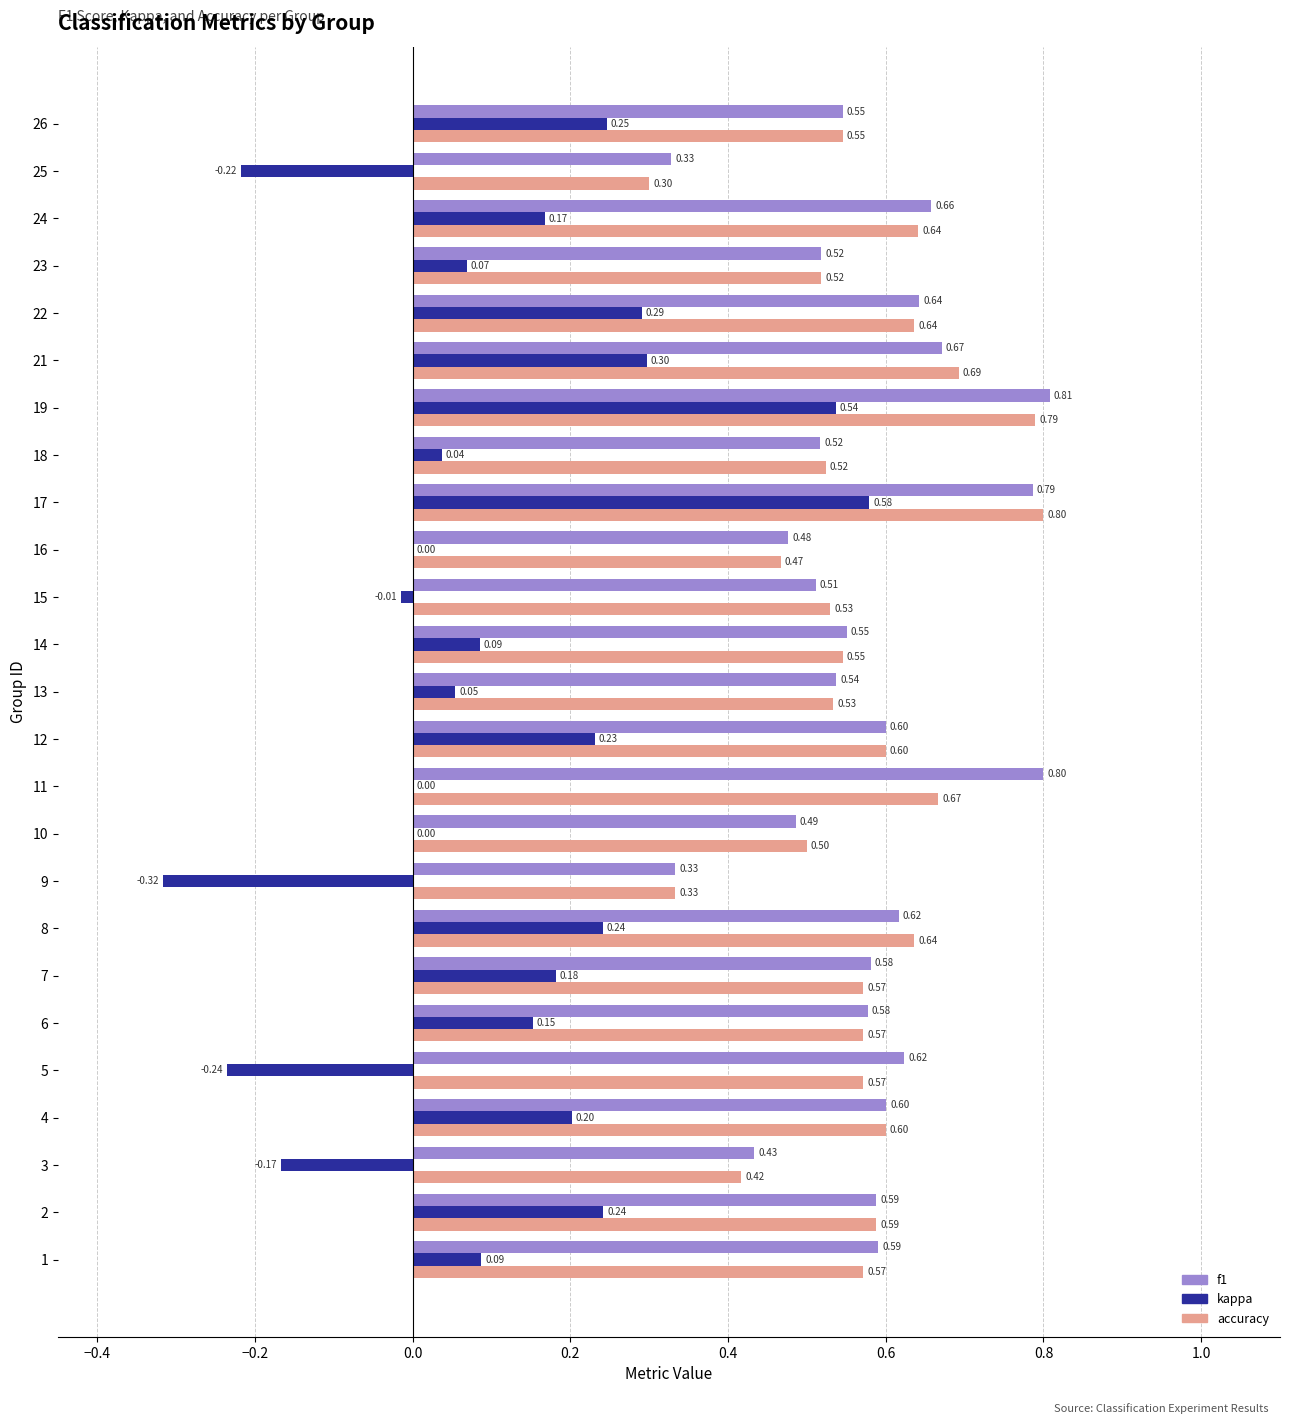

What is the sum of the f1 values at 25 and 26?

0.9